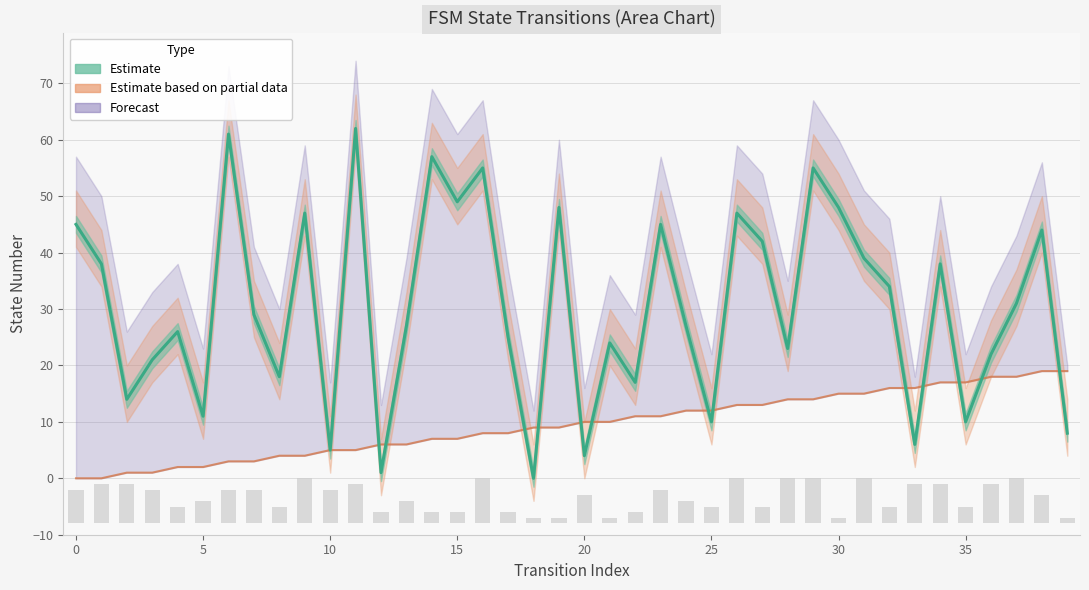

Reading right to left, list all the values displayed in this chart.

source_state: 19	19	18	18	17	17	16	16	15	15	14	14	13	13	12	12	11	11	10	10	9	9	8	8	7	7	6	6	5	5	4	4	3	3	2	2	1	1	0	0
destination_state: 8	44	31	22	10	38	6	34	39	48	55	23	42	47	10	27	45	17	24	4	48	0	25	55	49	57	27	1	62	5	47	18	29	61	11	26	21	14	38	45